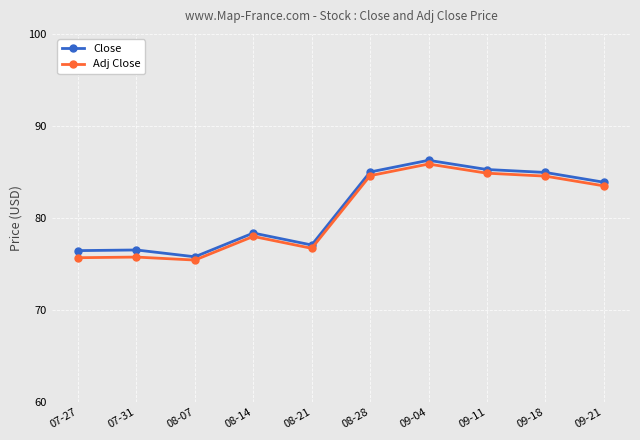

True or false: Adj Close has more than 1 points higher than both neighbors.

True